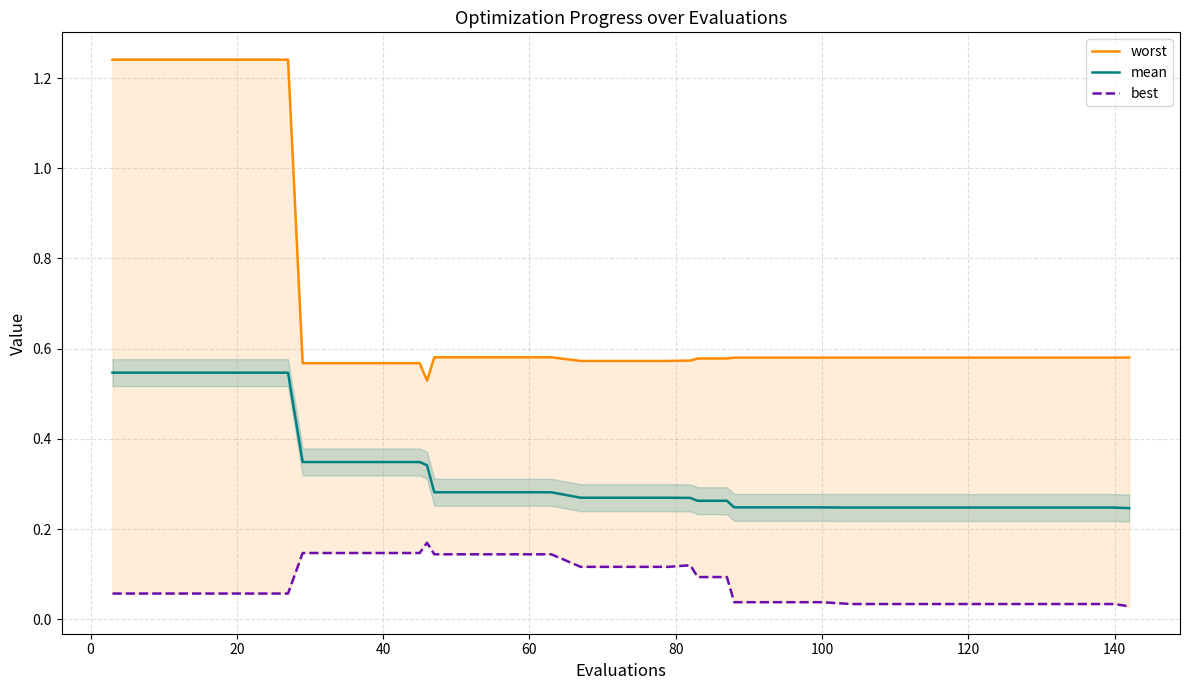

True or false: best and worst cross at least once.

False